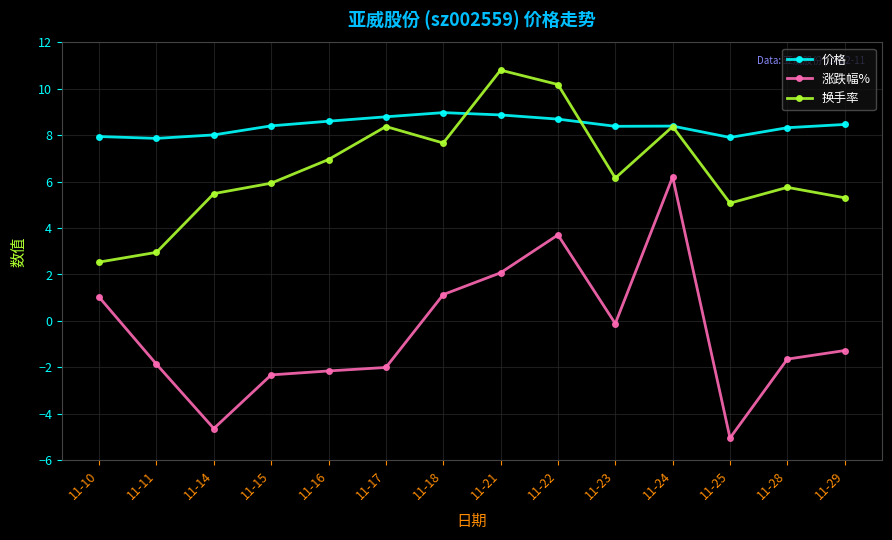

What is the total value across all series at 11-15?

12.0